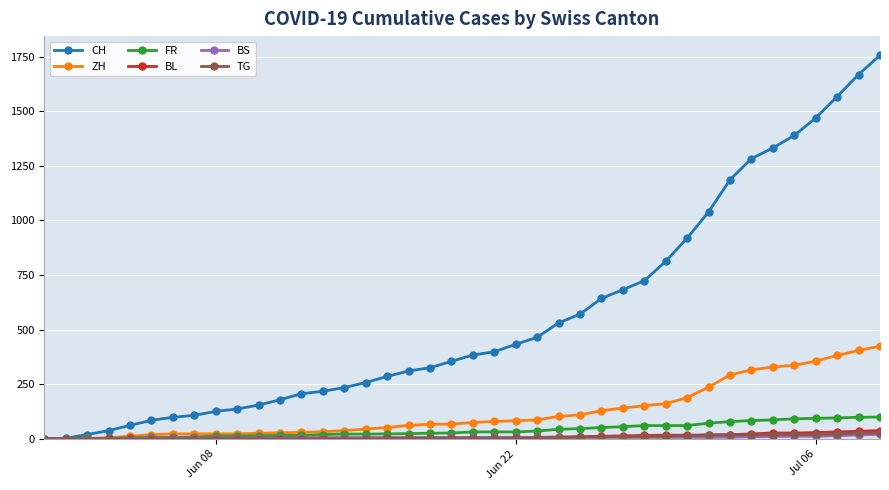

What is the maximum value for FR?

100